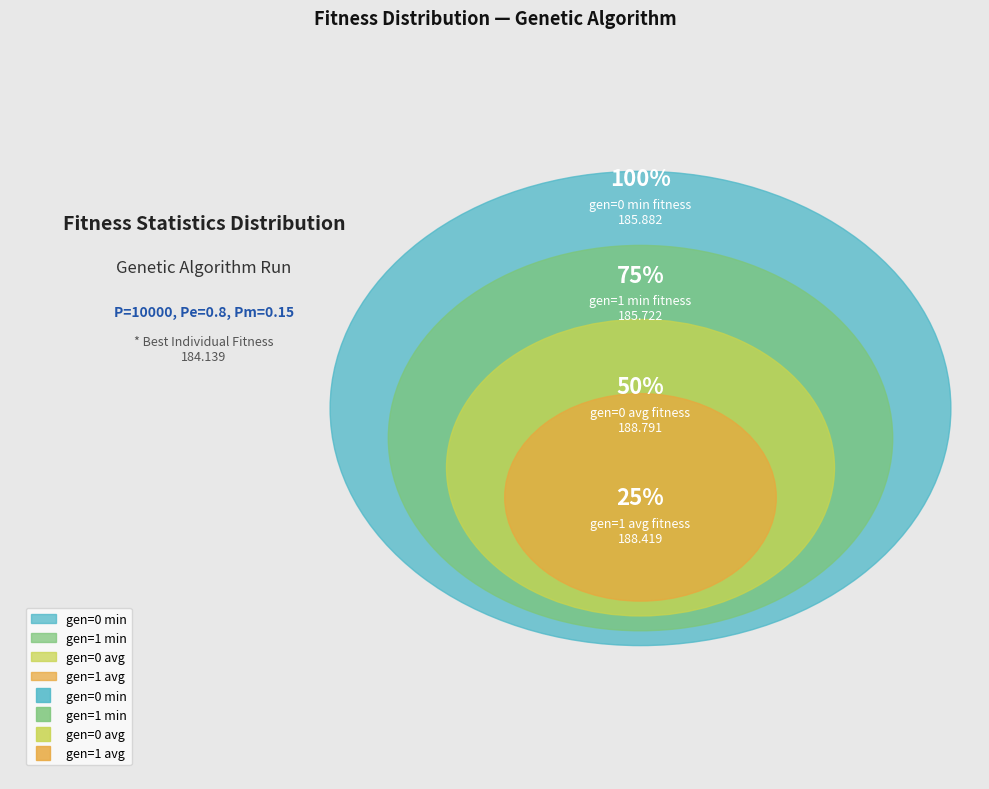

Is gen=1 avg the majority of the pie?

No